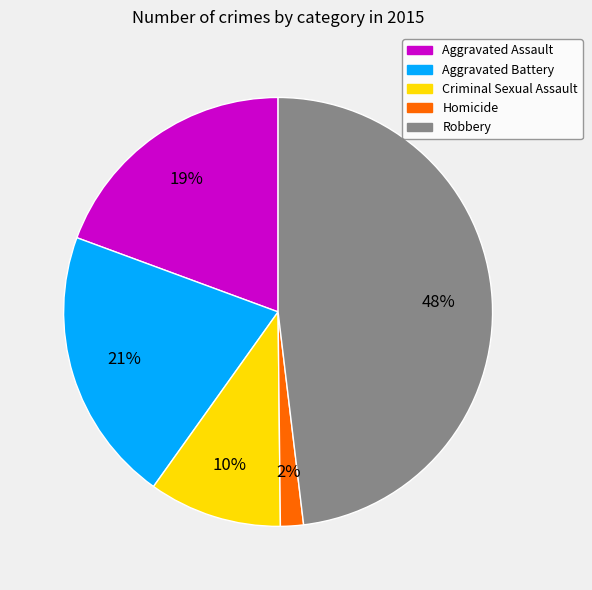

To the nearest percent, what percentage of the pie is Criminal Sexual Assault?

10%